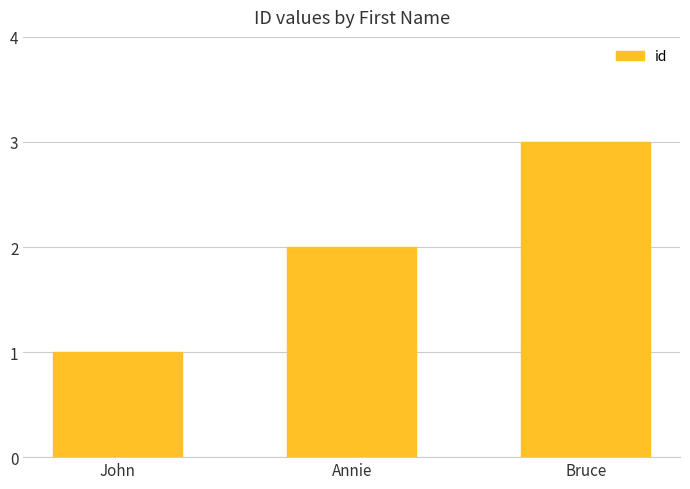

What is the value of the 2nd bar from the left?

2